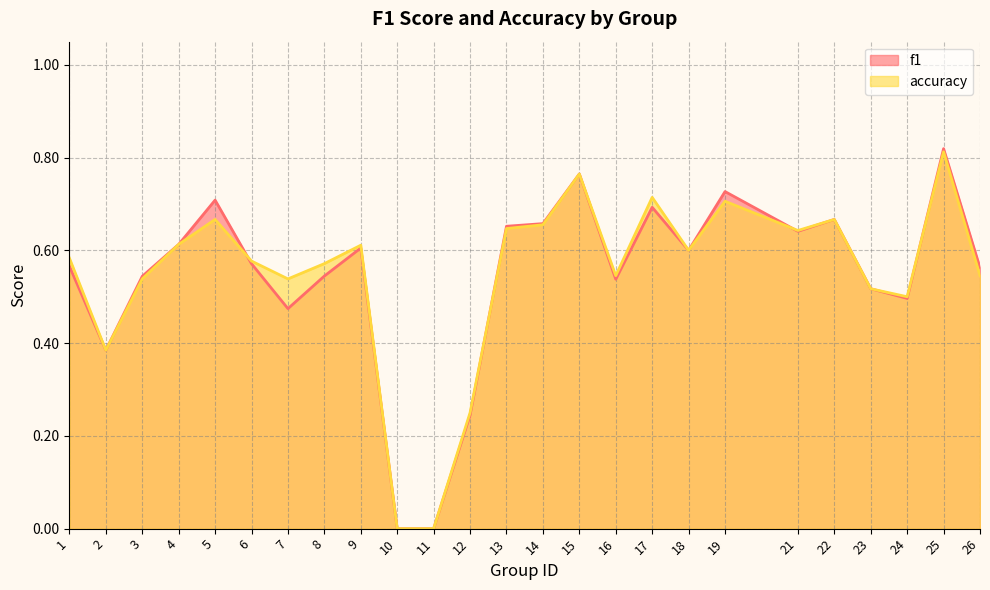

Which series has the largest range (max minus min)?

f1